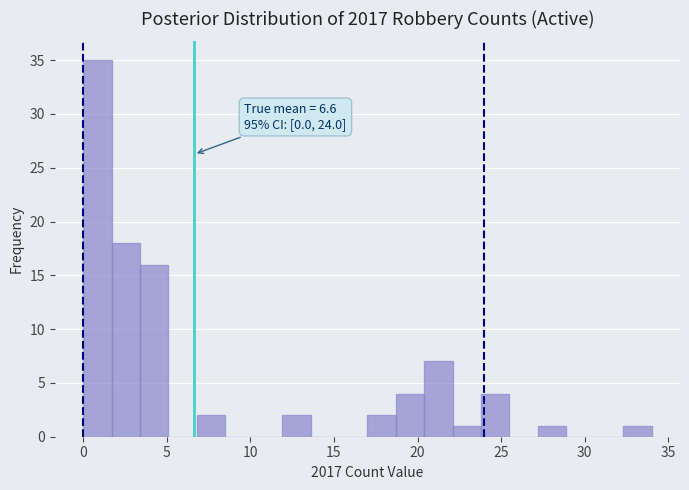

Around what value on the x-axis is the tallest bar? Give the approximate position of its centre, as read against the axis.

1.0